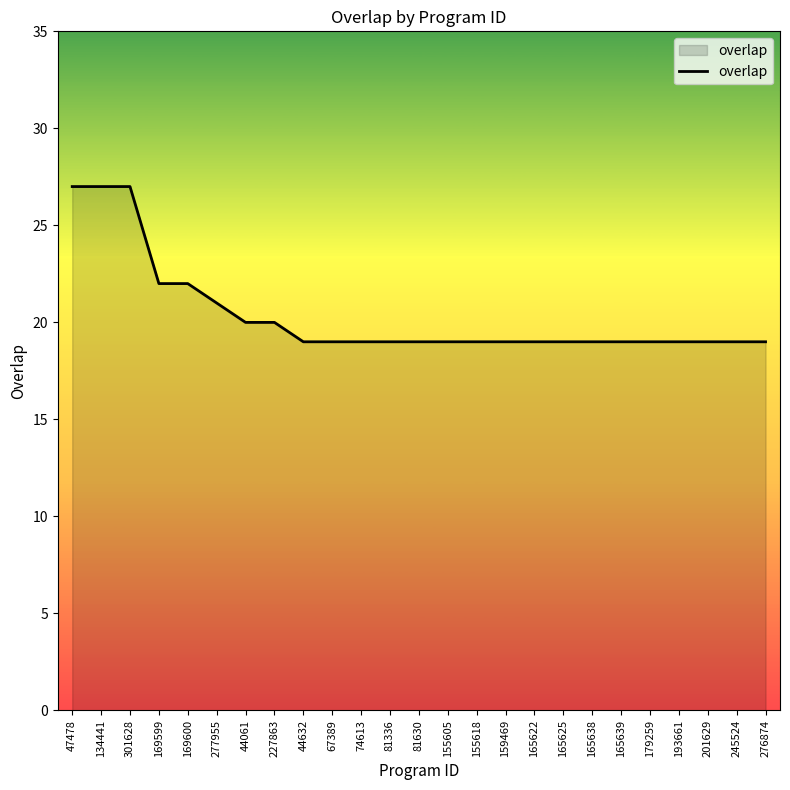

What position from the left is 44632?

9